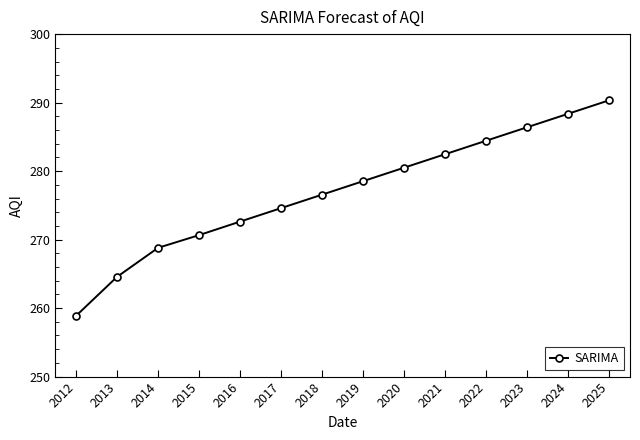

What is the difference between the maximum and minimum values?

31.5